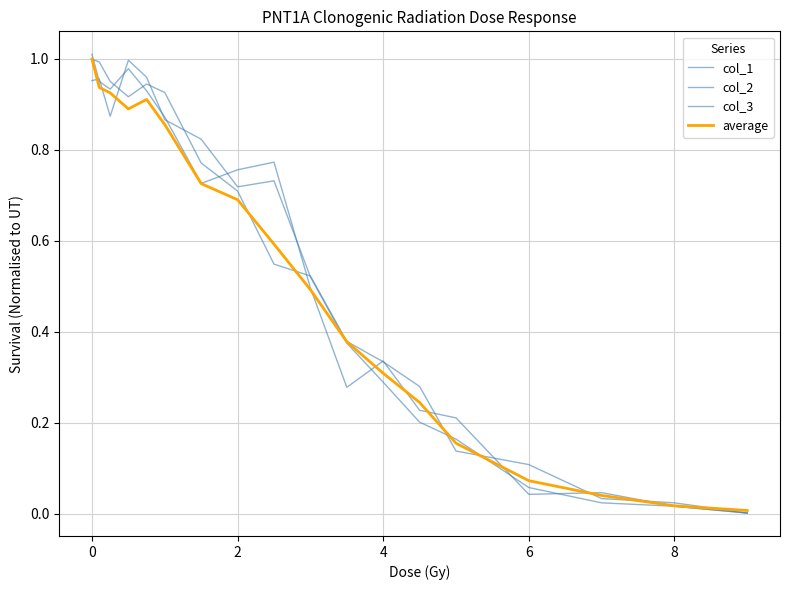

At how many categories does at least one series exceed 0?

18